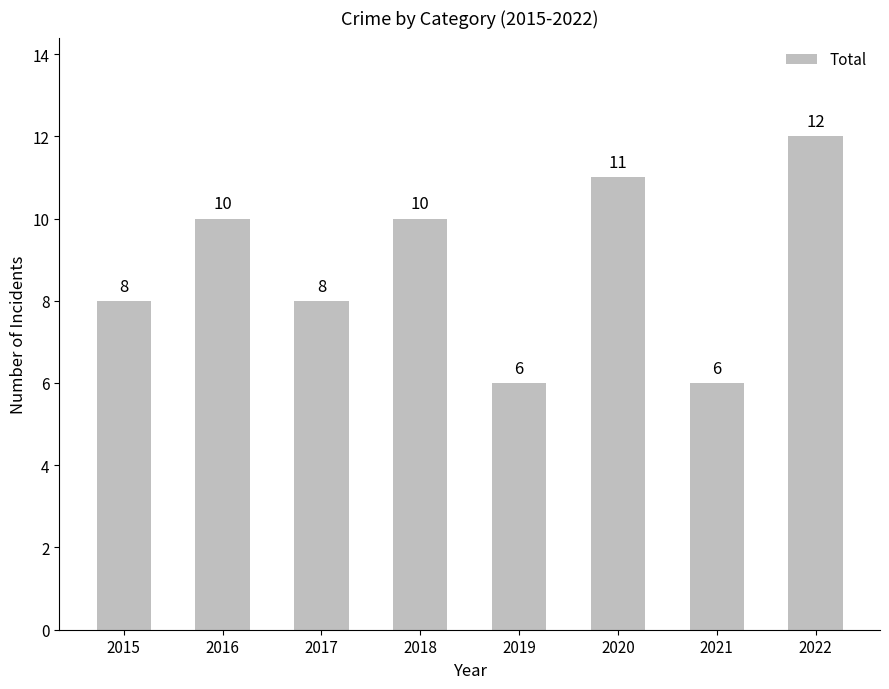

Which category has the highest value across all series?

2022